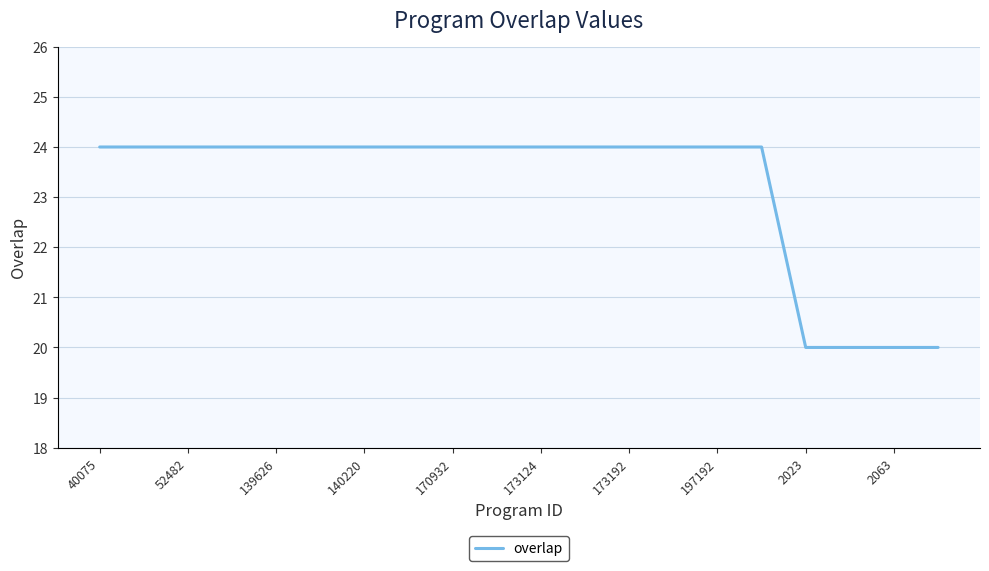

What is the maximum value shown in the chart?

24